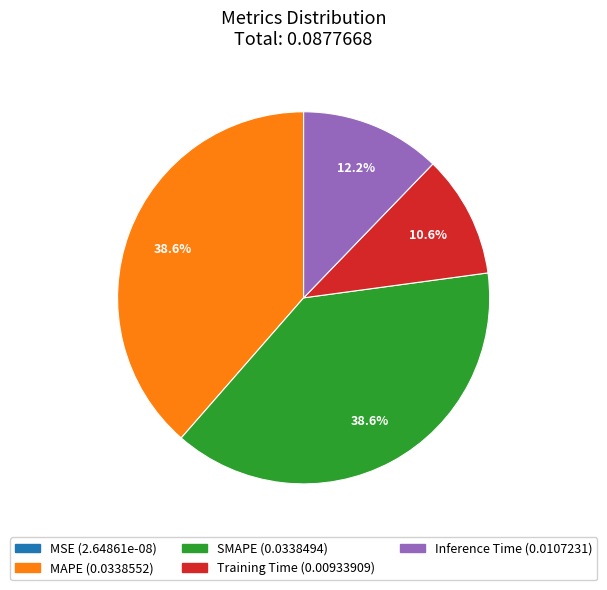

Which has a higher value, Training Time or MAPE?

MAPE